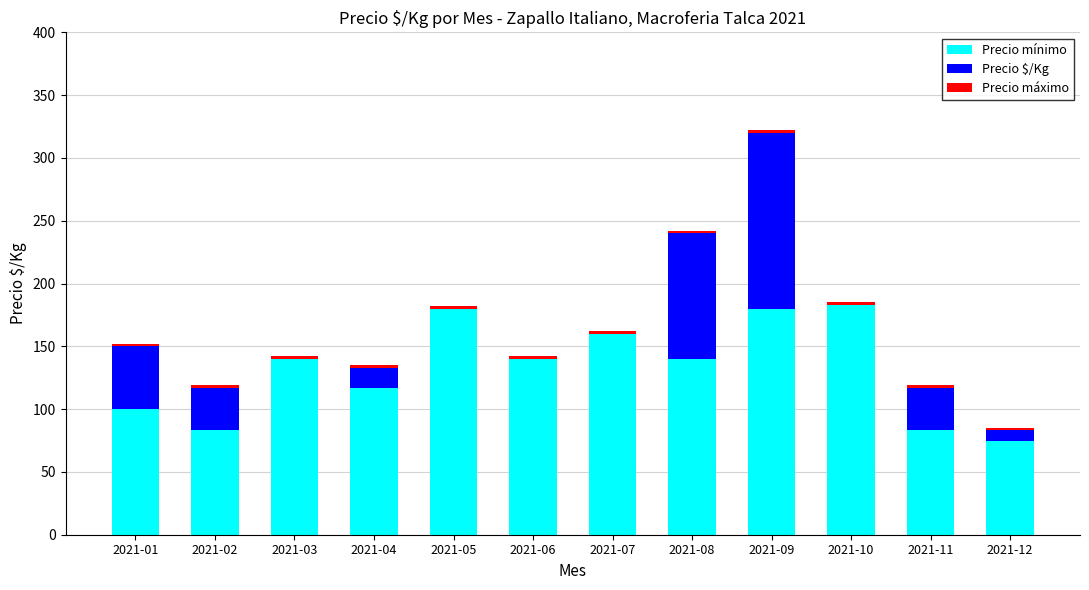

True or false: Precio mínimo has a value of 180 at 2021-09.

True